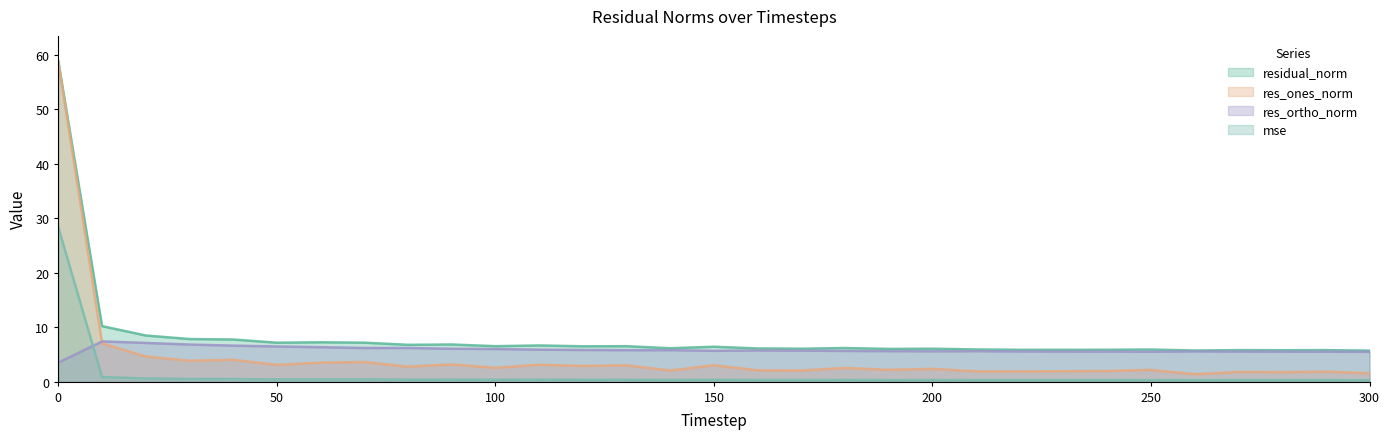

List the series in order of their peak value, highest first.

residual_norm, res_ones_norm, mse, res_ortho_norm